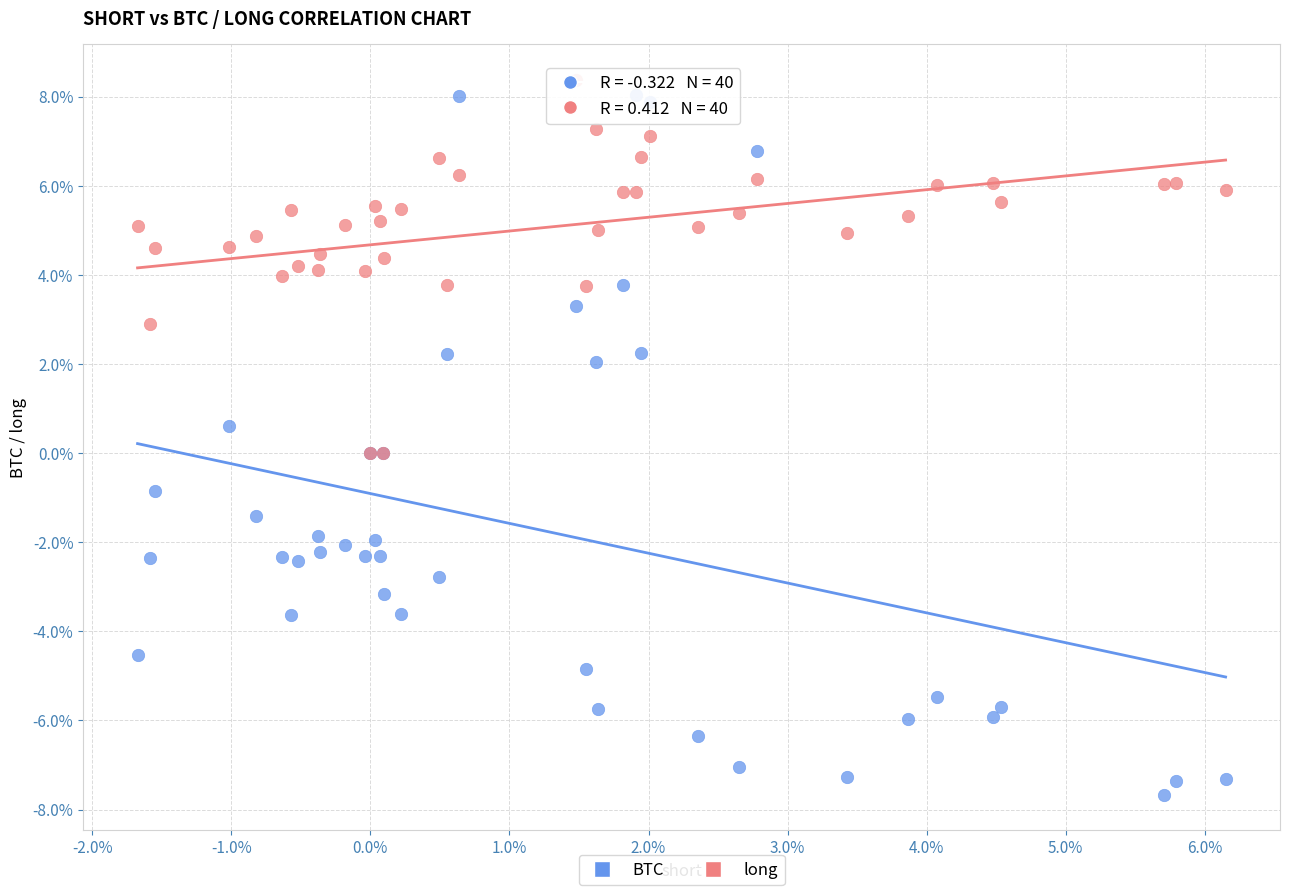

What are all the series names shown in the legend?

BTC, long